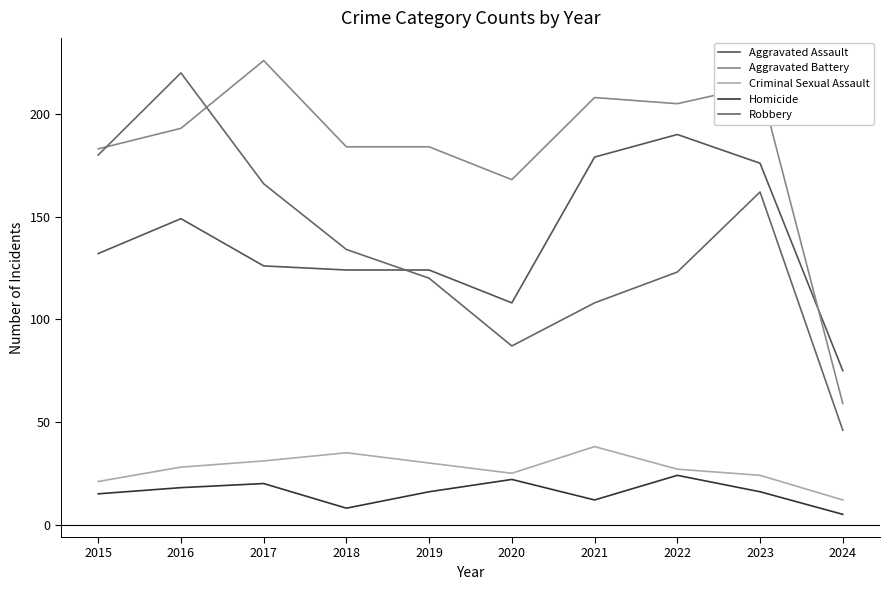

Between 2020 and 2023, which series saw the biggest shift?

Robbery